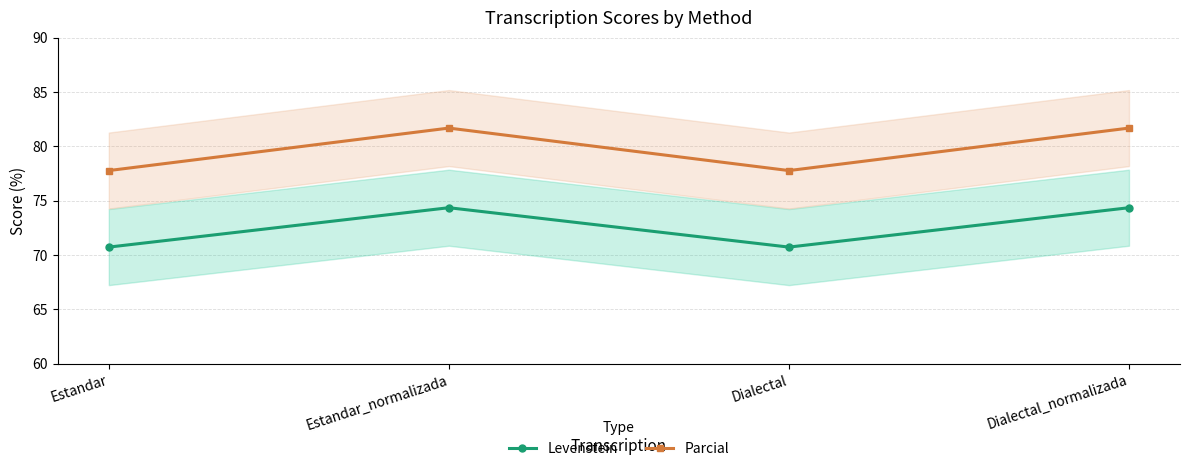

Which series has the largest total across all categories?

Parcial